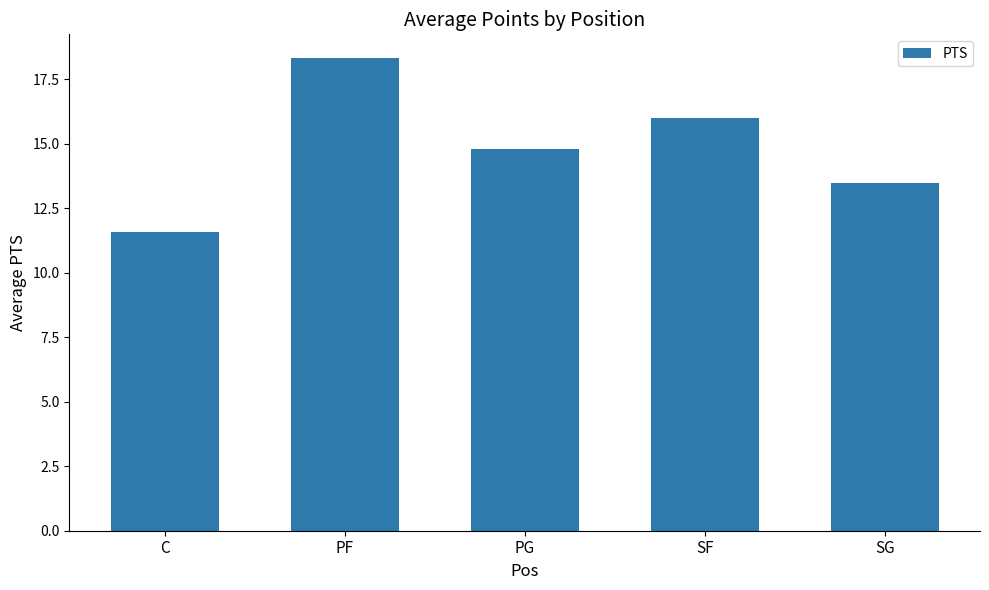

How many distinct data groups are displayed?

1